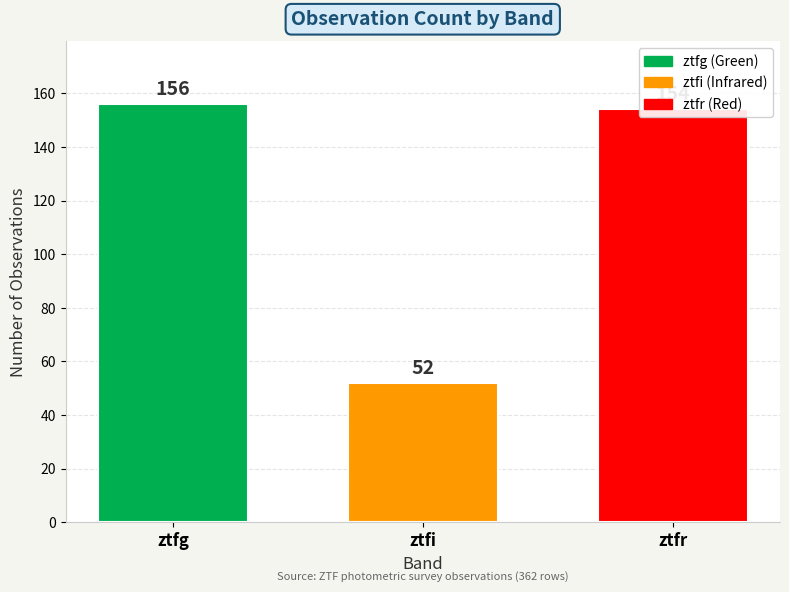

Does the chart contain any negative values?

No